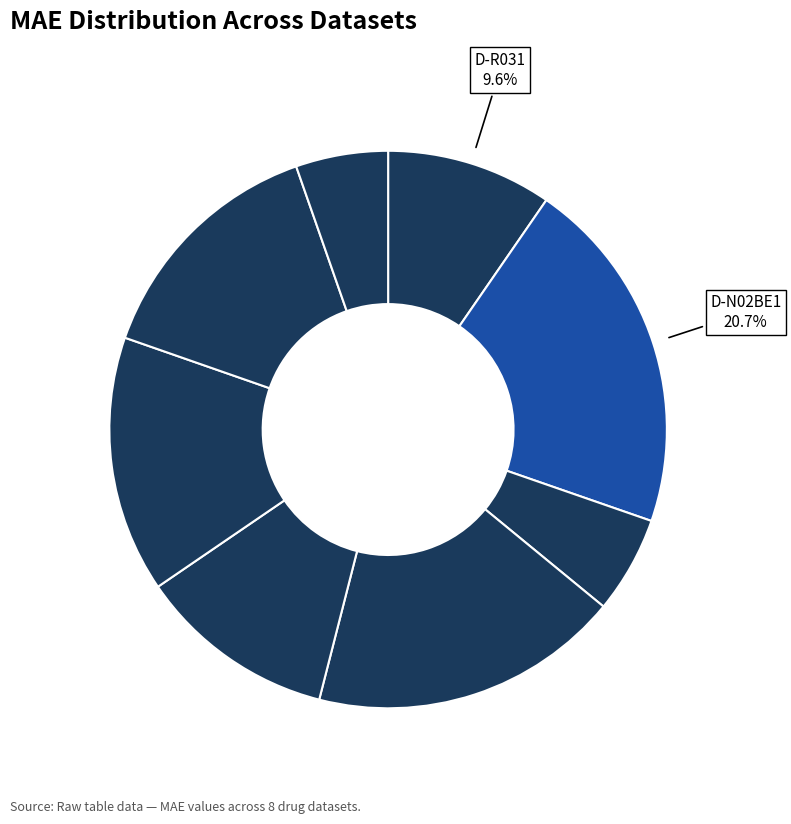

Count the number of slices in the pie.

8